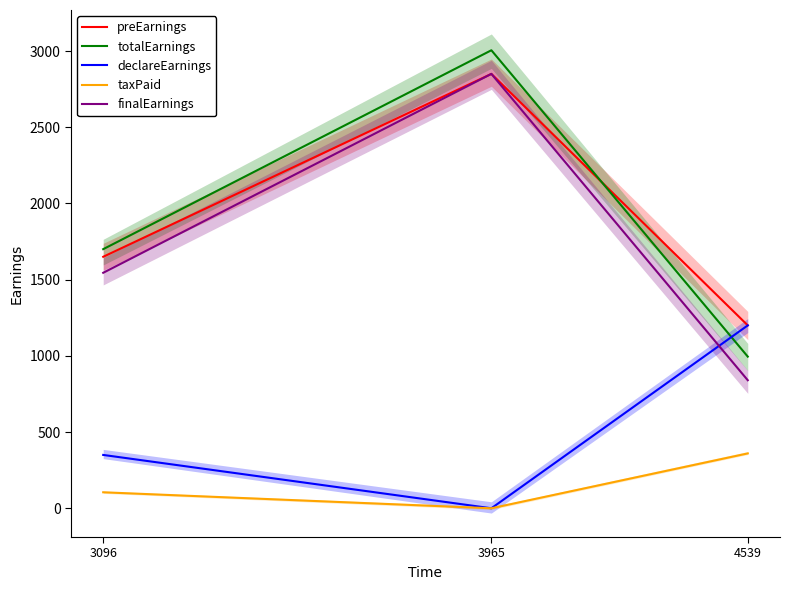

Is it true that taxPaid equals 156 at 3965?

False